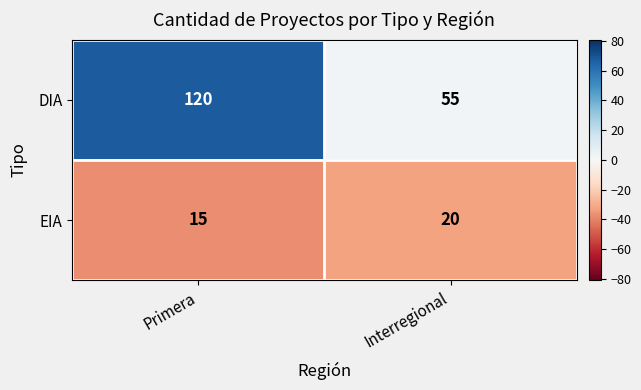

Read the EIA value at Primera.

15